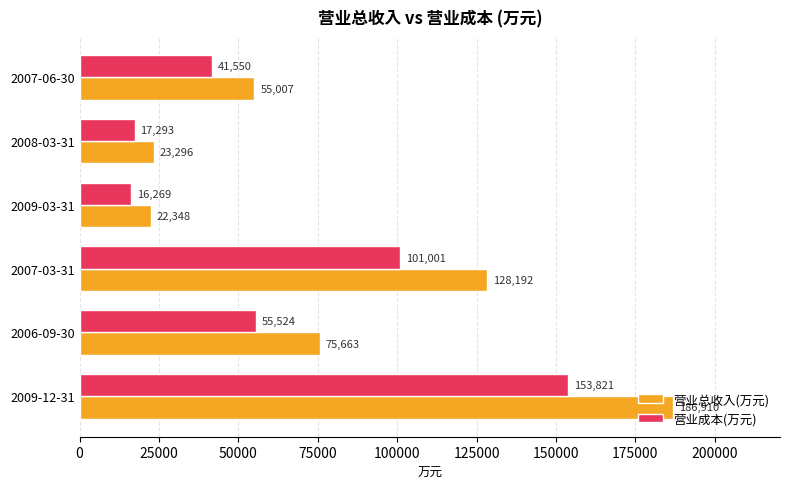

List the series in order of their peak value, lowest first.

营业成本(万元), 营业总收入(万元)